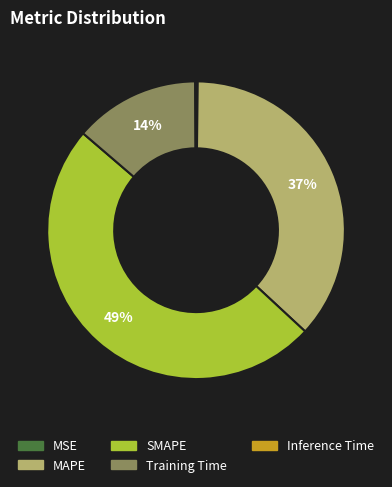

Does MAPE account for over 50% of the chart?

No